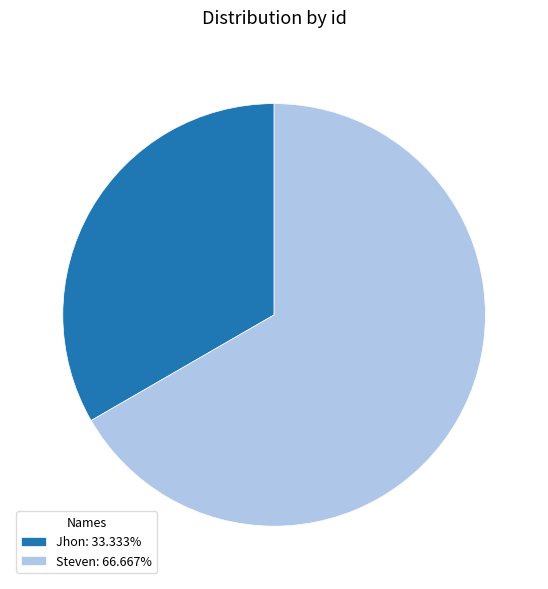

How many segments does this pie chart have?

2